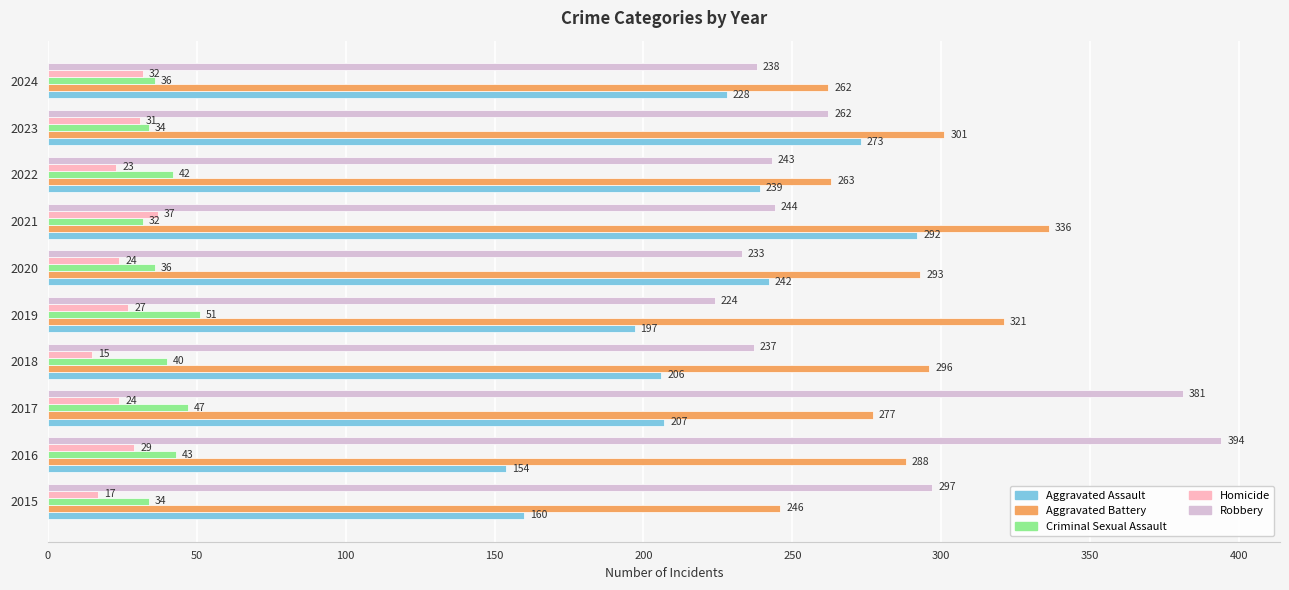

How many series are shown in this chart?

5